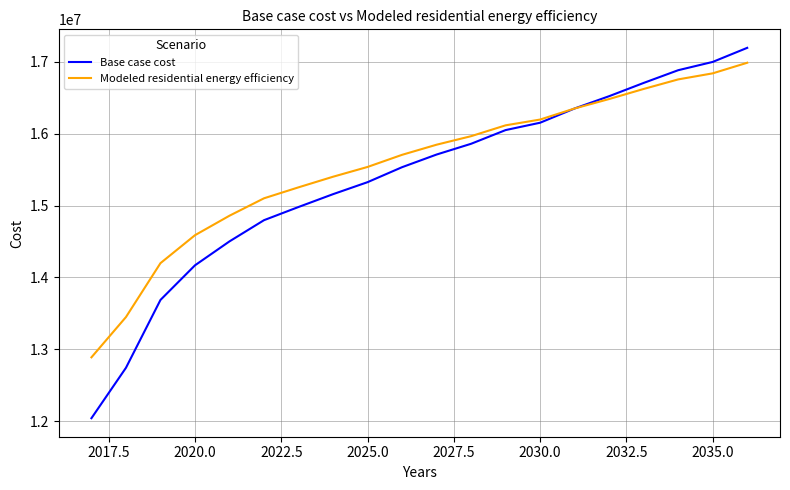

What is the greatest value displayed?

17194643.5